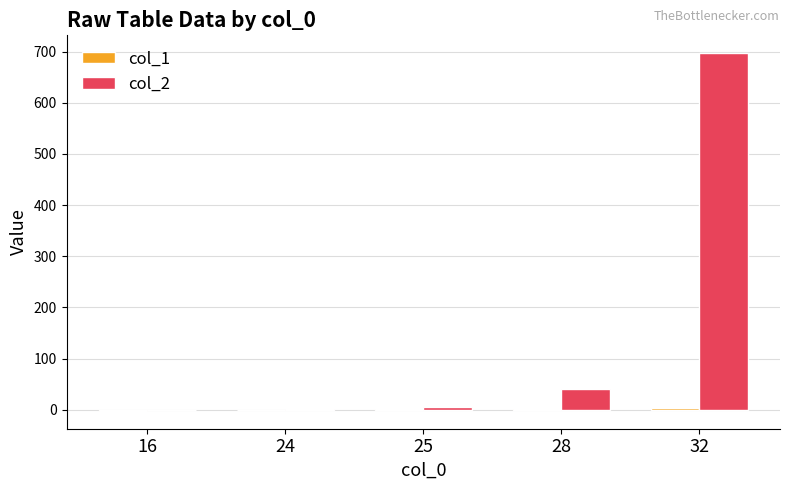

How many data points does each series have?

5